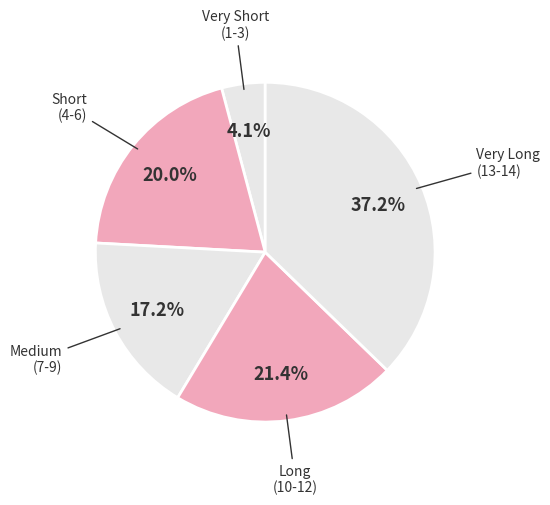

How many slices are in this pie chart?

5